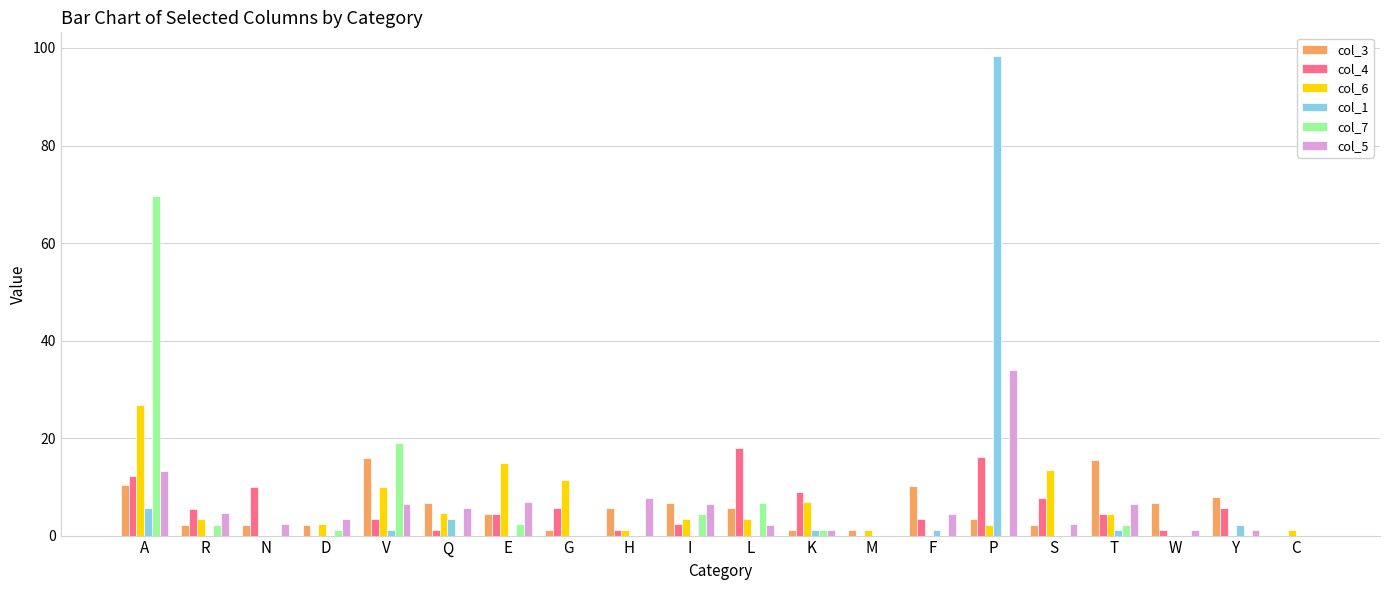

What are all the series names shown in the legend?

col_3, col_4, col_6, col_1, col_7, col_5